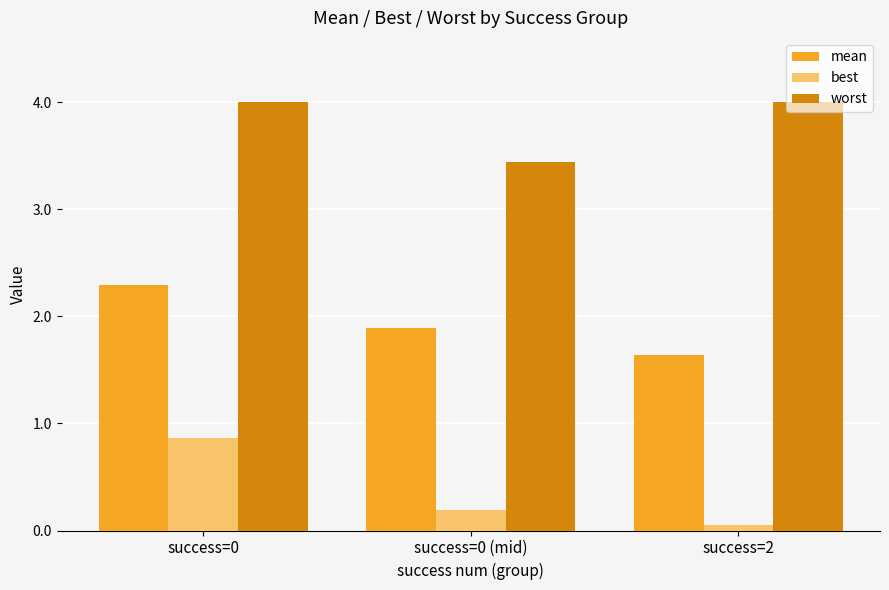

The mean series shows 1.9 at success=0 (mid). True or false?

True